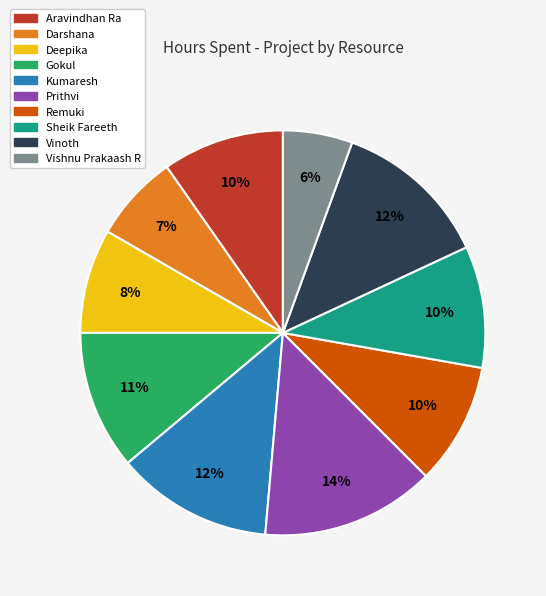

To the nearest percent, what is the difference between the largest and smallest slice percentages?

8%